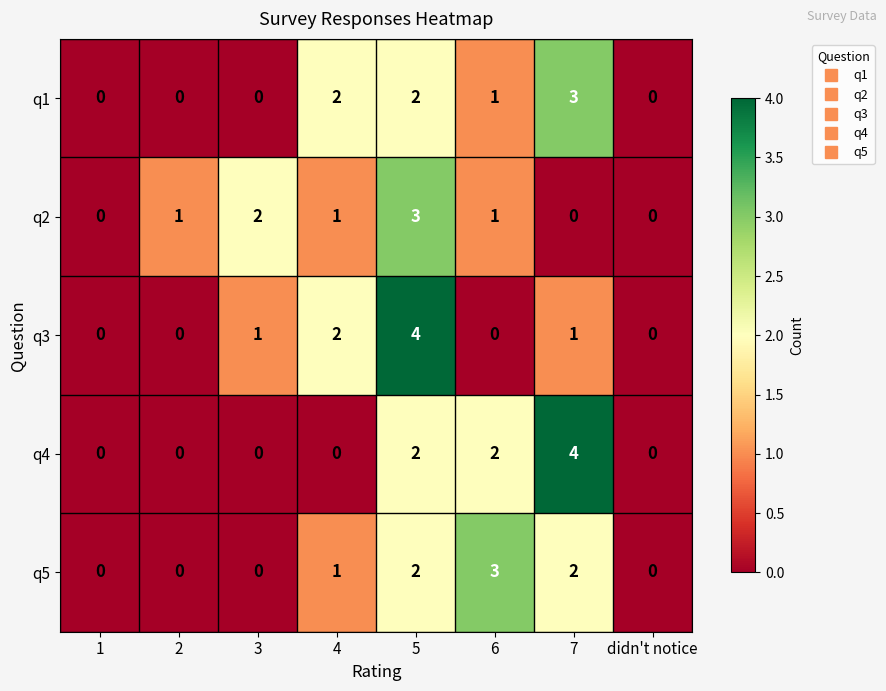

Is the value of q4 at 1 greater than the value of q1 at 6?

No